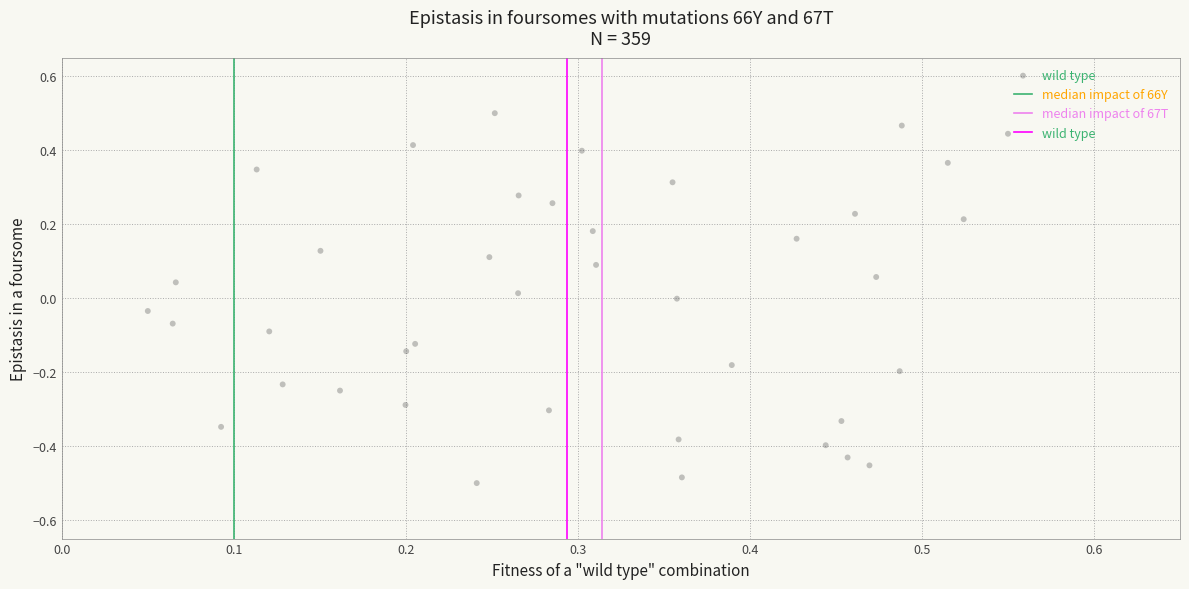

What is the range of Y values (max minus min)?

1.0